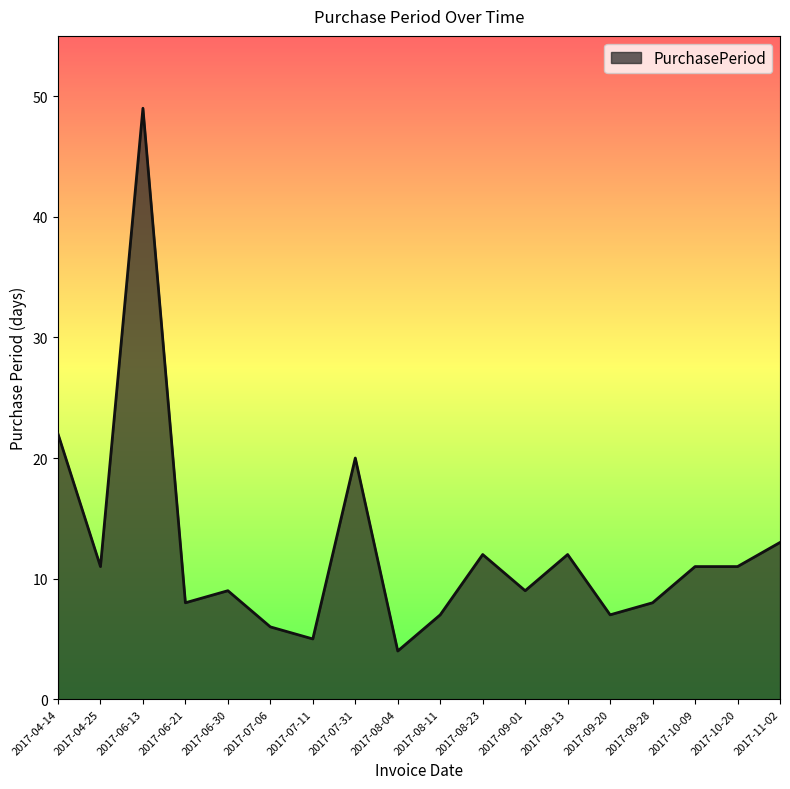

The chart shows a value of 12 at 2017-08-23. True or false?

True